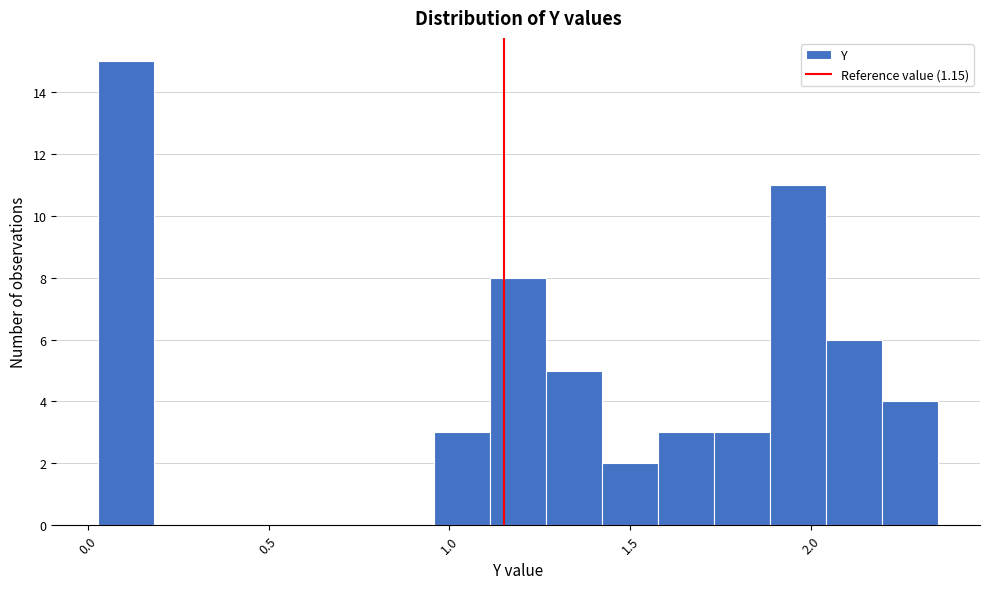

Read against the x-axis, roughly where is the centre of the tallest bar?

0.10